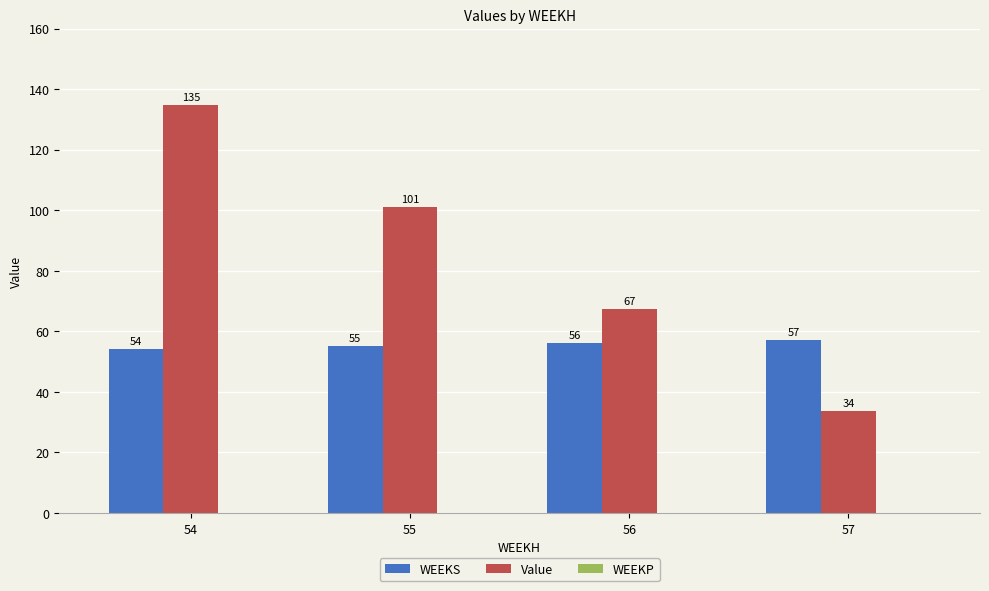

What is the difference between the WEEKS values at 55 and 56?

1.0